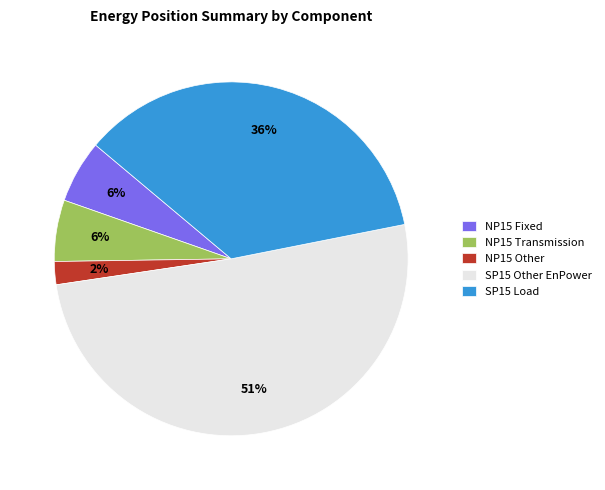

Which slice is the smallest?

NP15 Other